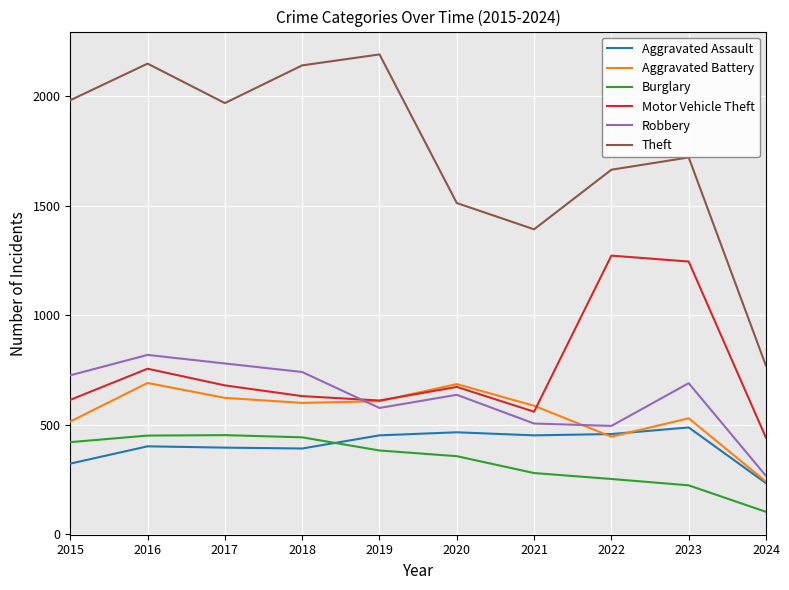

Between 2017 and 2022, which series saw the biggest shift?

Motor Vehicle Theft